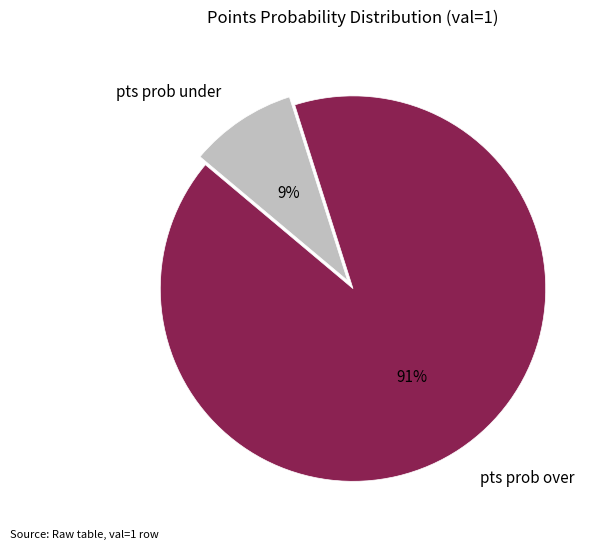

To the nearest percent, what portion does pts prob over represent?

91%